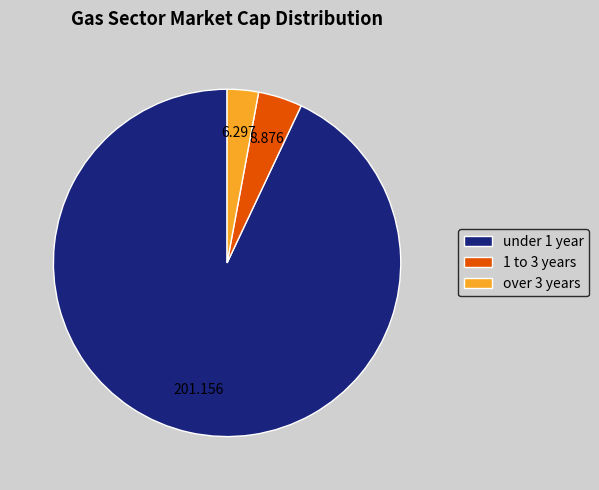

Is under 1 year the majority of the pie?

Yes